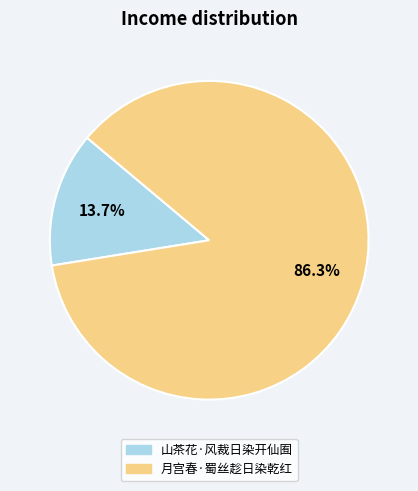

To the nearest percent, what percentage of the pie is 月宫春·蜀丝趁日染乾红?

86%